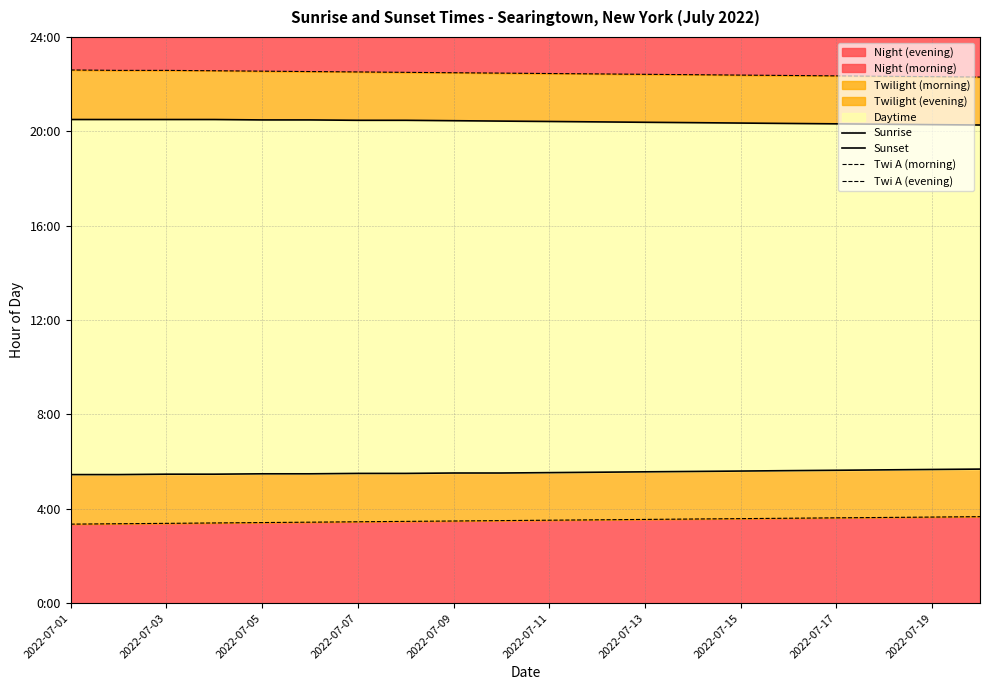

What is the sum of all Sunset values?

408.2